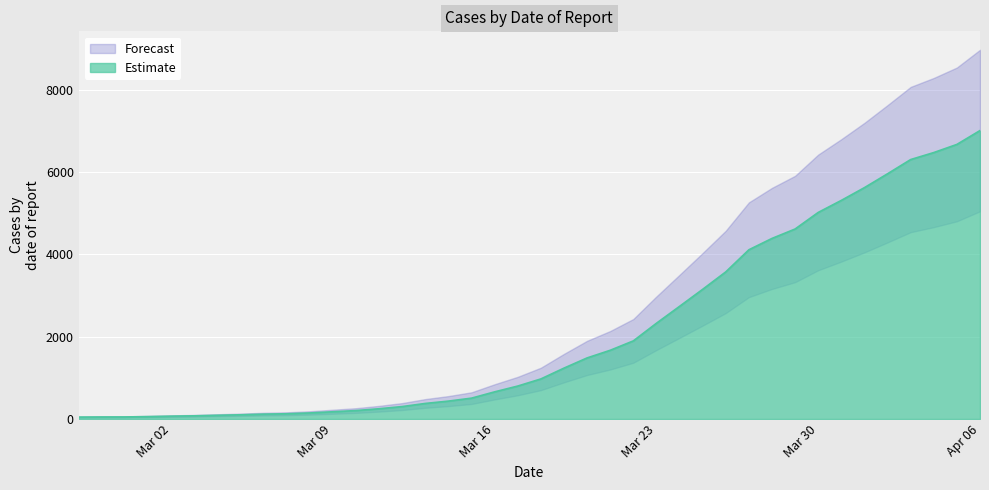

What is the ratio of the value at 2020-03-06 to the value at 2020-03-19?

0.1